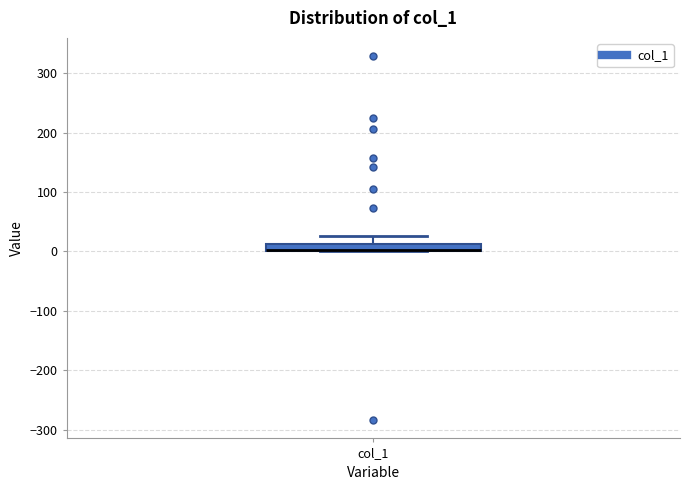

Where is the upper edge of the box for col_1 on the y-axis? The values are not printed on the chart, so give them approximately, as read against the axis.

10